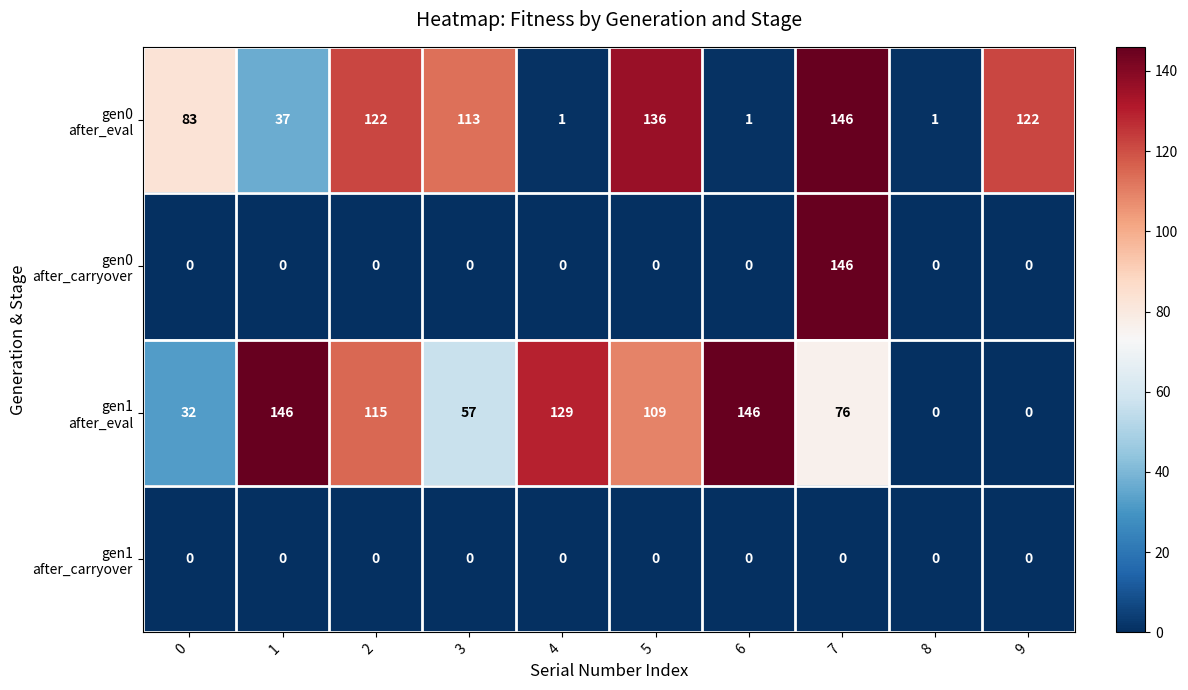

What is the maximum value shown in the chart?

146